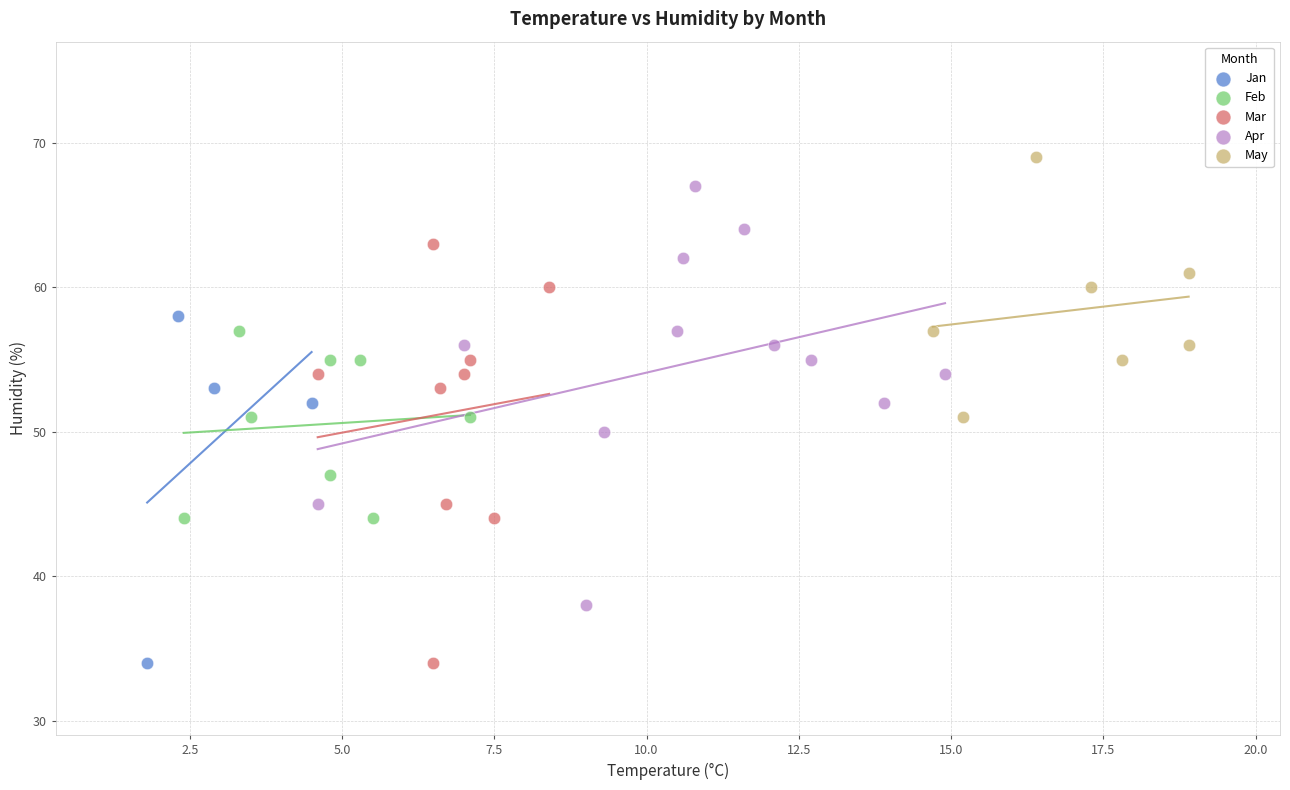

What are all the series names shown in the legend?

Jan, Feb, Mar, Apr, May